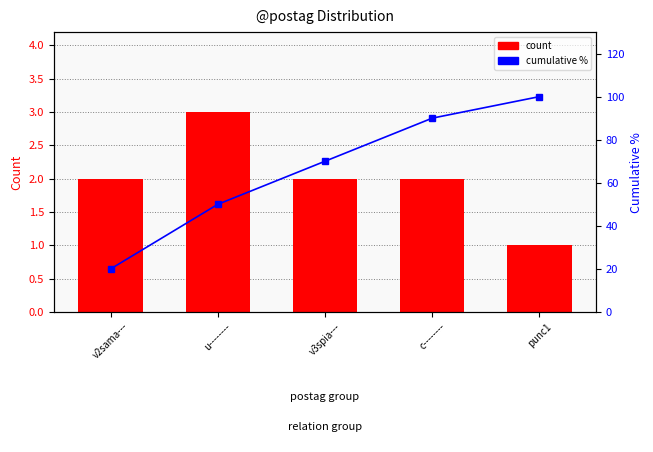

What value does the count series have at c--------?

2